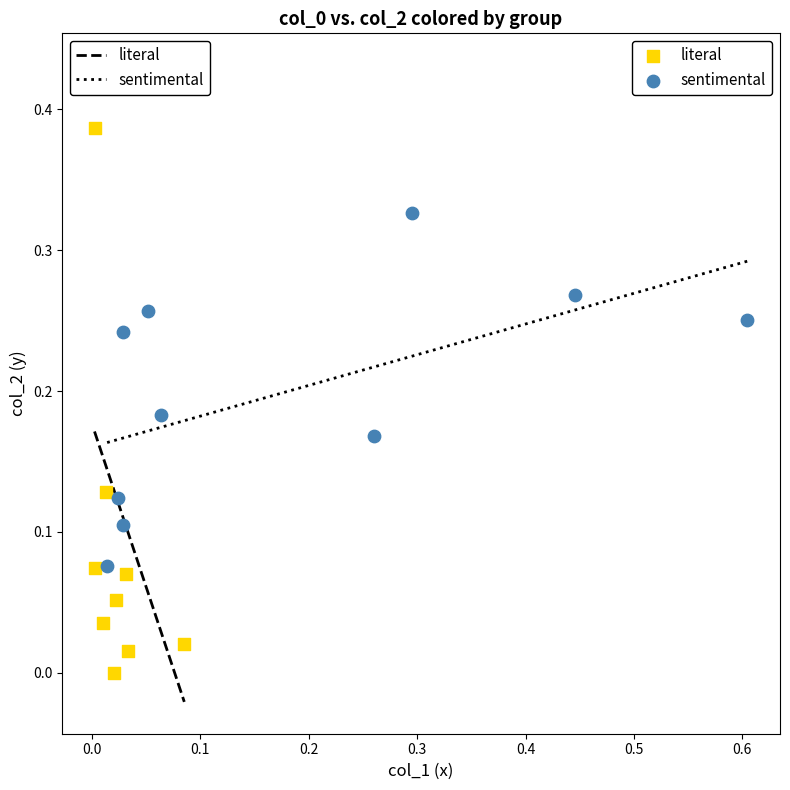

Which series contains the highest Y value?

literal